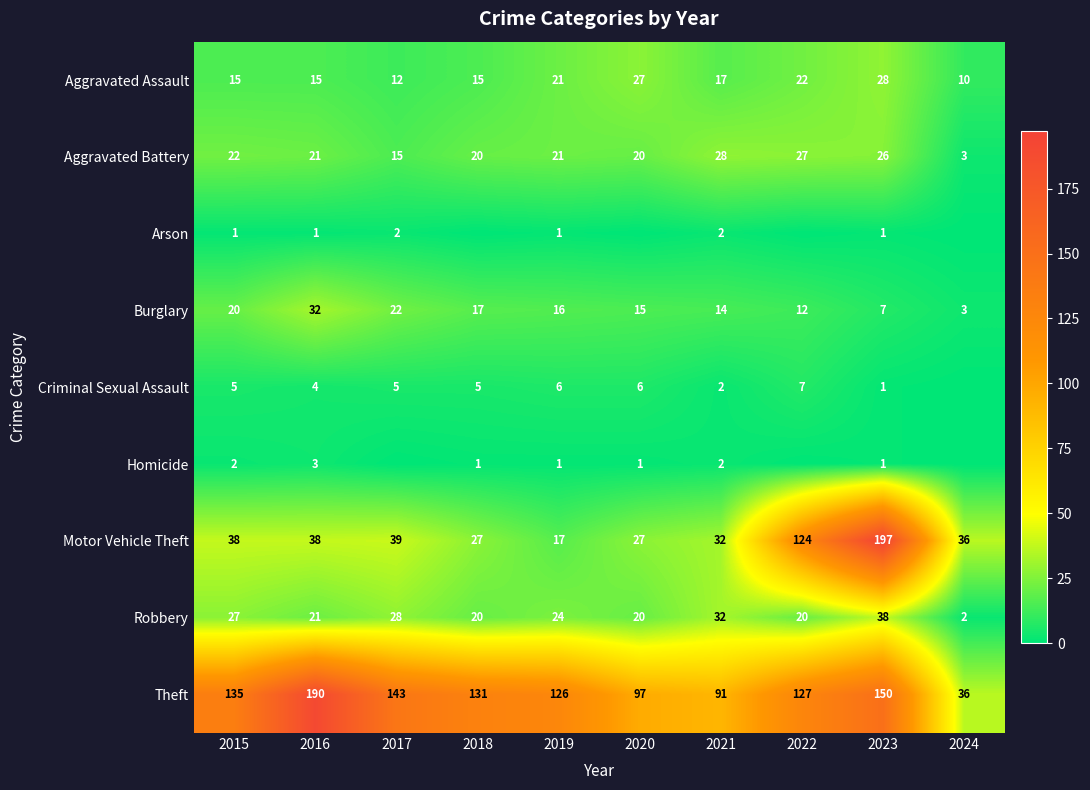

Rank the categories by Burglary value from lowest to highest.

2024, 2023, 2022, 2021, 2020, 2019, 2018, 2015, 2017, 2016